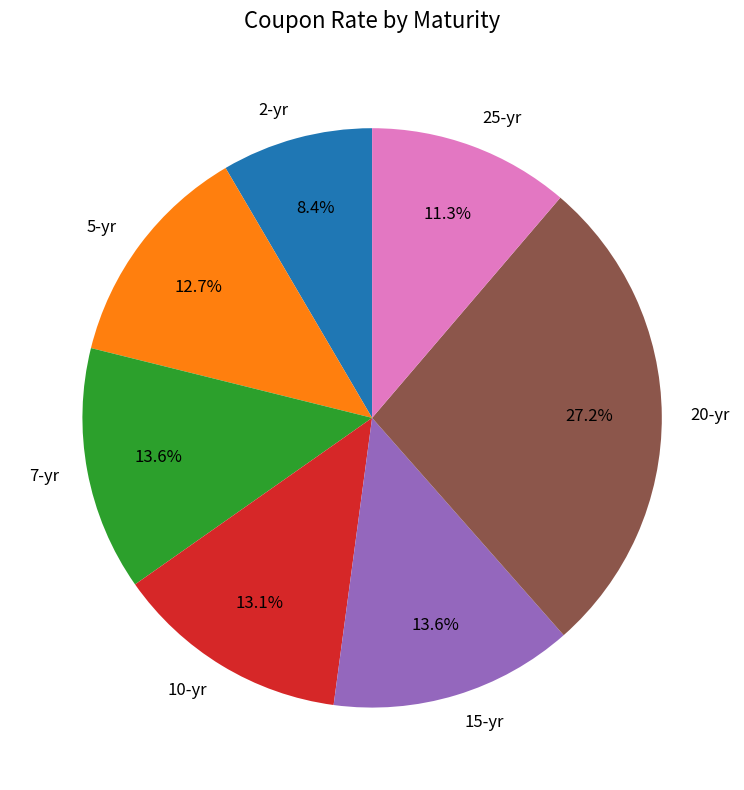

The 25-yr slice represents 11% of the pie. True or false?

True